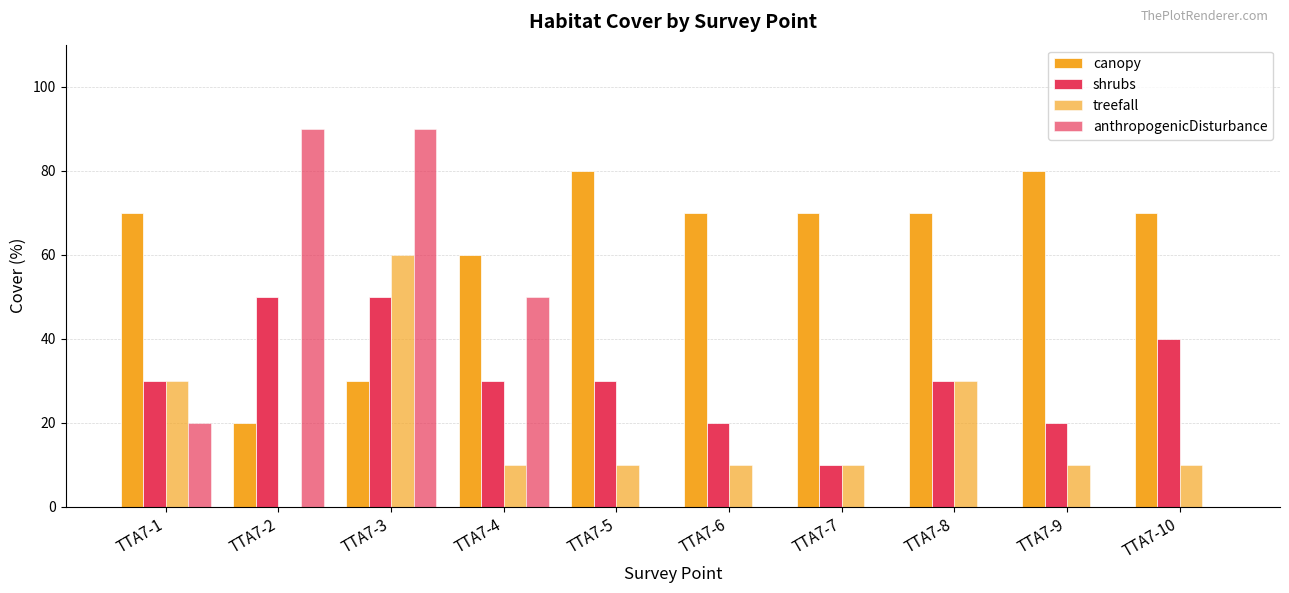

Reading right to left, extract all data points from this chart.

canopy: TTA7-10=70	TTA7-9=80	TTA7-8=70	TTA7-7=70	TTA7-6=70	TTA7-5=80	TTA7-4=60	TTA7-3=30	TTA7-2=20	TTA7-1=70
shrubs: TTA7-10=40	TTA7-9=20	TTA7-8=30	TTA7-7=10	TTA7-6=20	TTA7-5=30	TTA7-4=30	TTA7-3=50	TTA7-2=50	TTA7-1=30
treefall: TTA7-10=10	TTA7-9=10	TTA7-8=30	TTA7-7=10	TTA7-6=10	TTA7-5=10	TTA7-4=10	TTA7-3=60	TTA7-2=0	TTA7-1=30
anthropogenicDisturbance: TTA7-10=0	TTA7-9=0	TTA7-8=0	TTA7-7=0	TTA7-6=0	TTA7-5=0	TTA7-4=50	TTA7-3=90	TTA7-2=90	TTA7-1=20